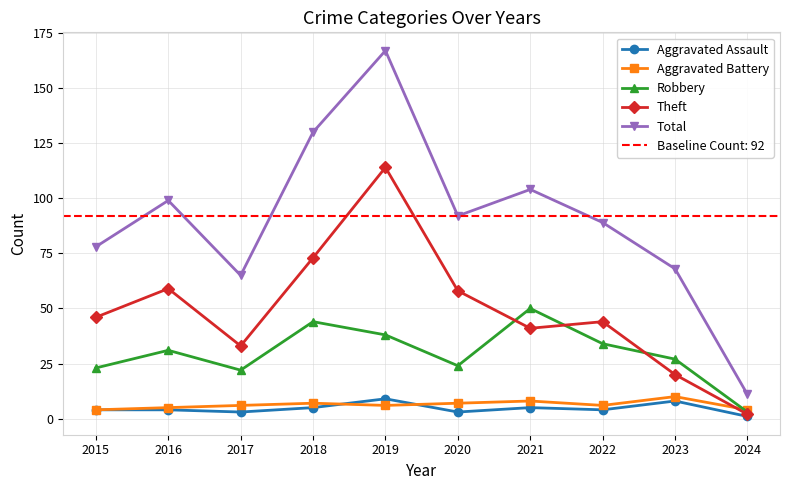

Which series has the largest total across all categories?

Total